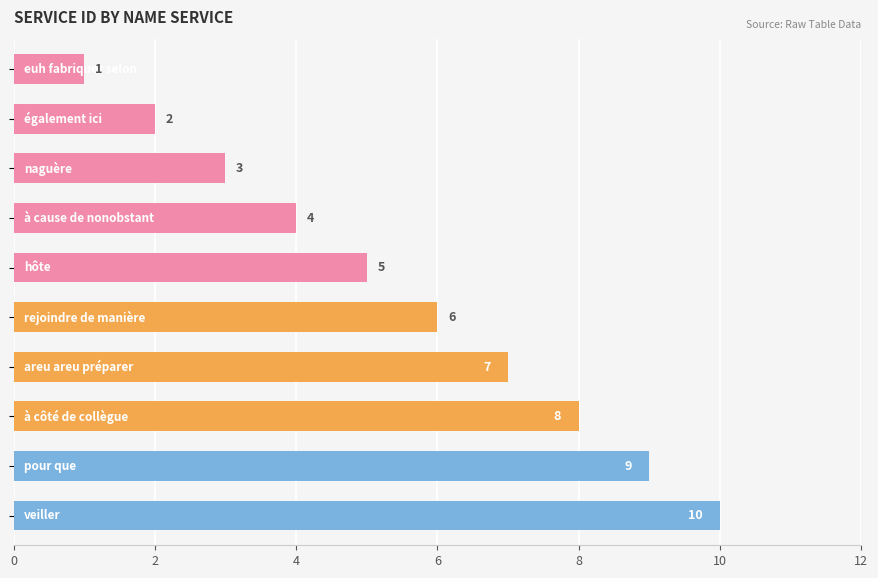

What is the value of the 5th bar from the top?

5